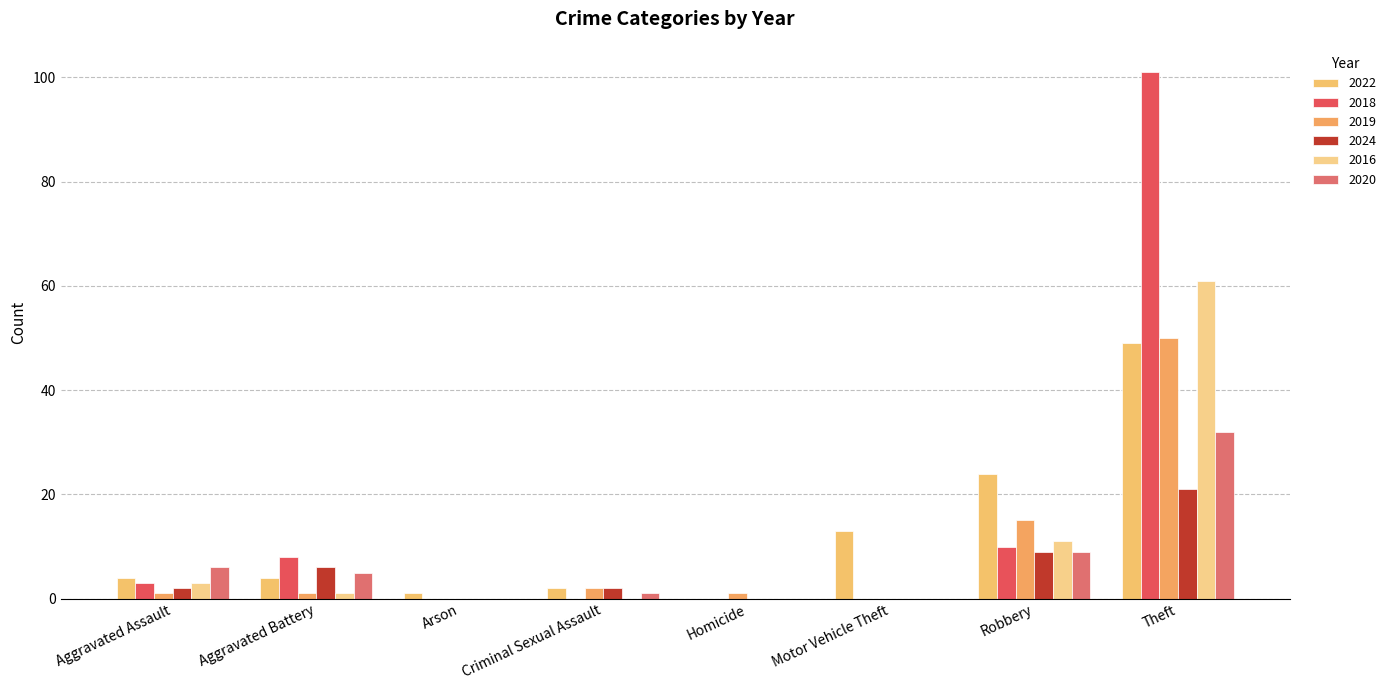

Which category has the lowest value in the 2019 series?

Arson